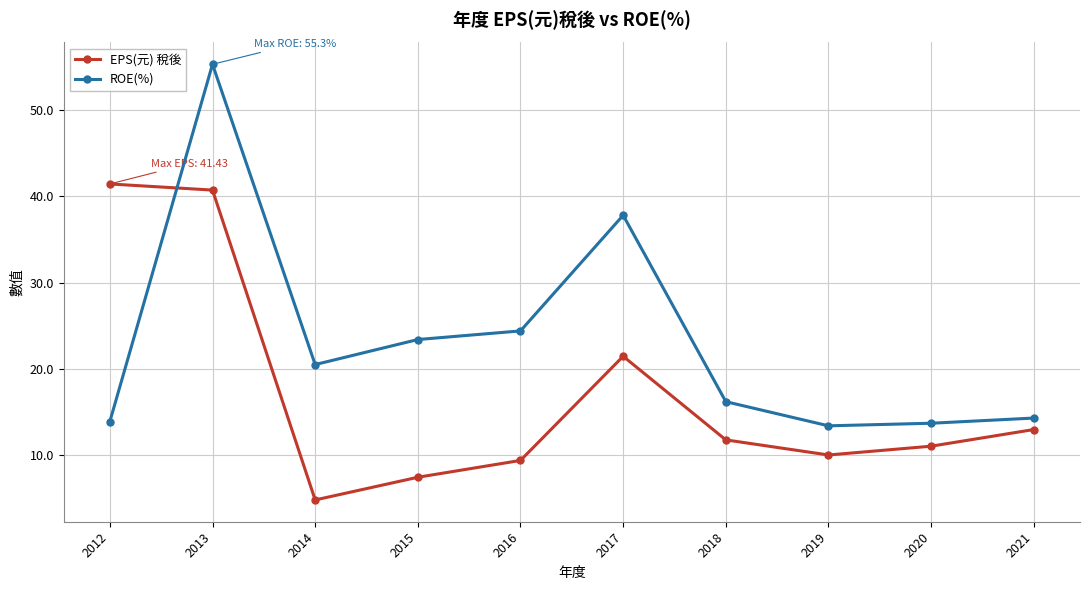

What is the sum of all EPS(元) 稅後 values?

171.1